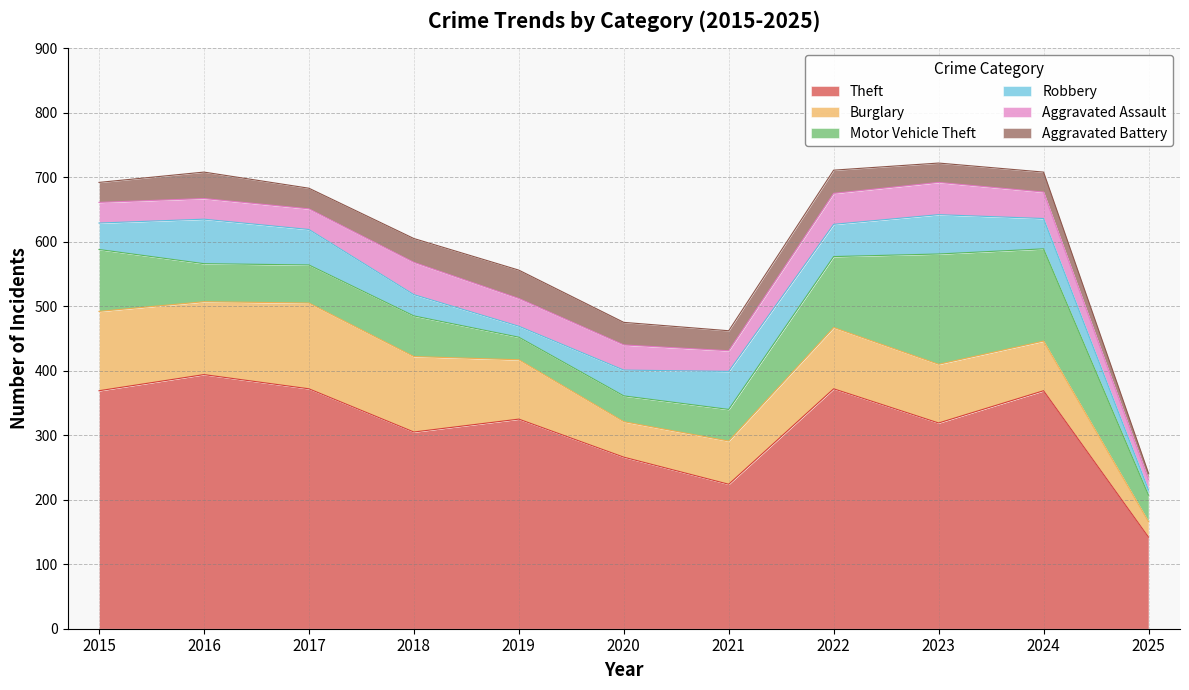

How many data points in Aggravated Battery are above 32?

5